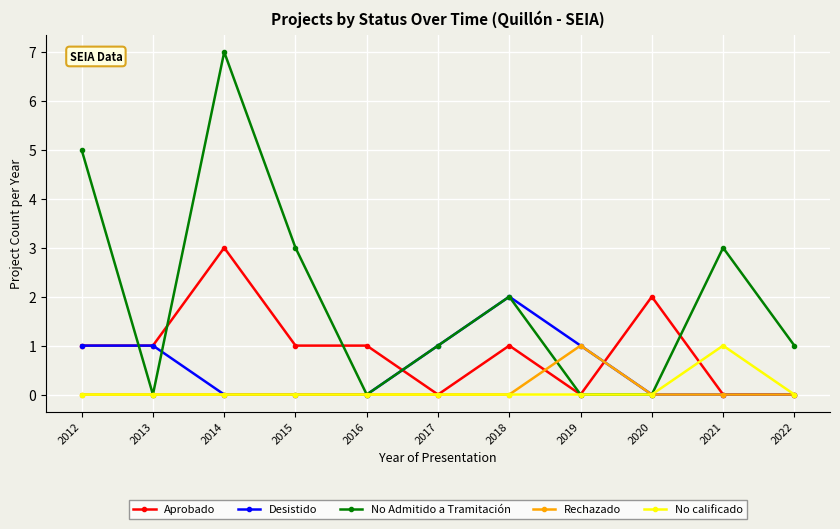

Is this an area chart (filled region under the line)?

No